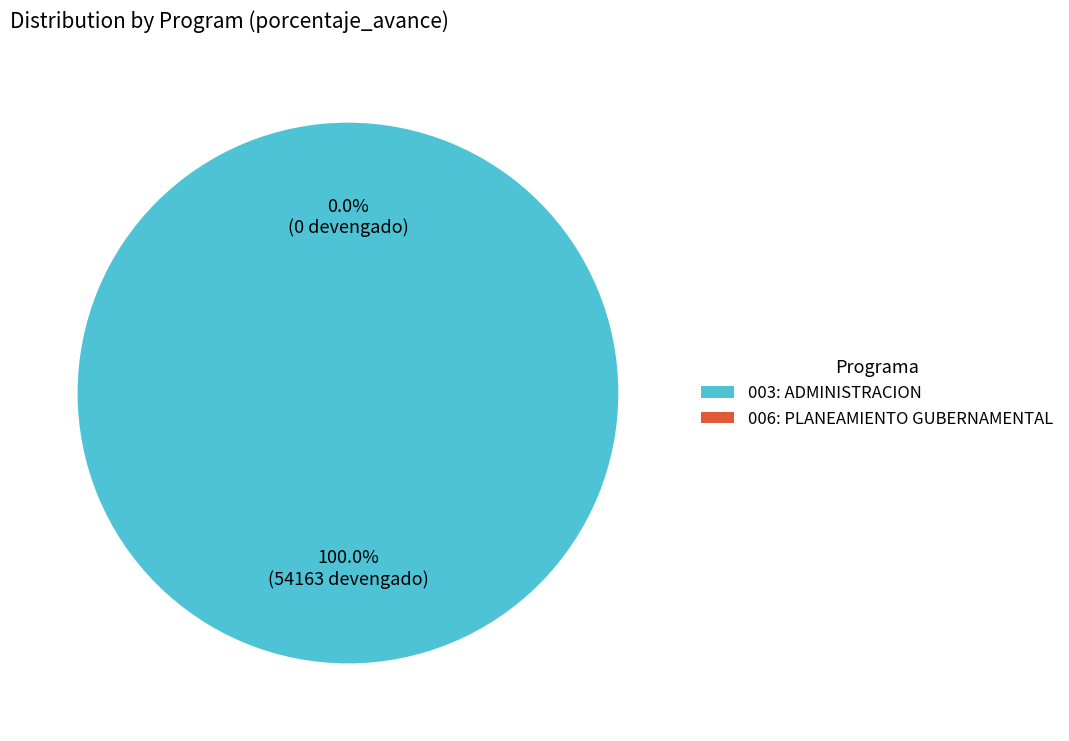

Is it true that 006: PLANEAMIENTO GUBERNAMENTAL is 14% of the pie?

False